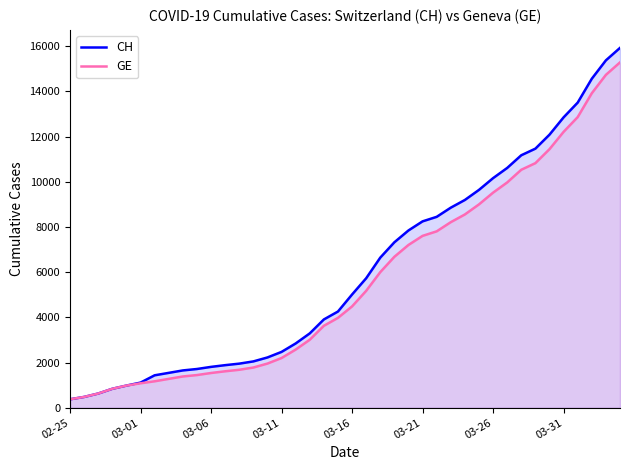

List the series in order of their overall mean, highest first.

CH, GE